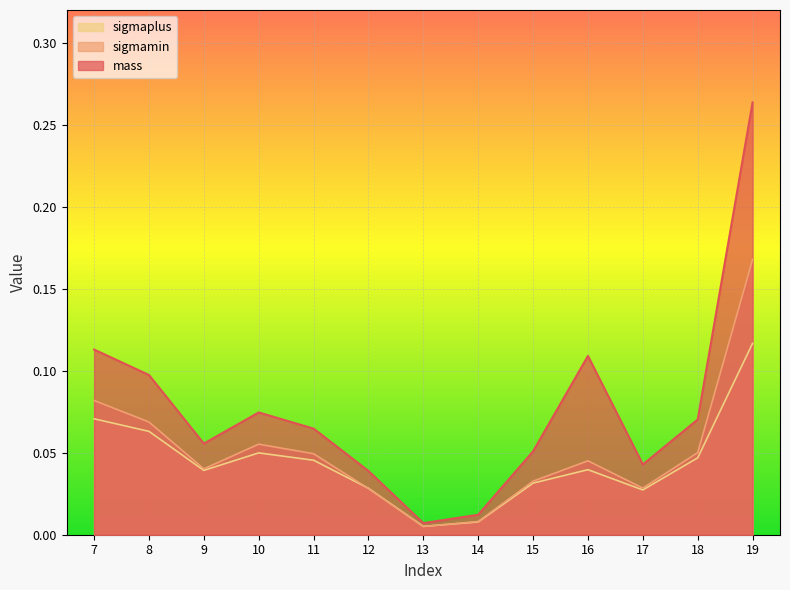

At how many categories does at least one series exceed 0?

13